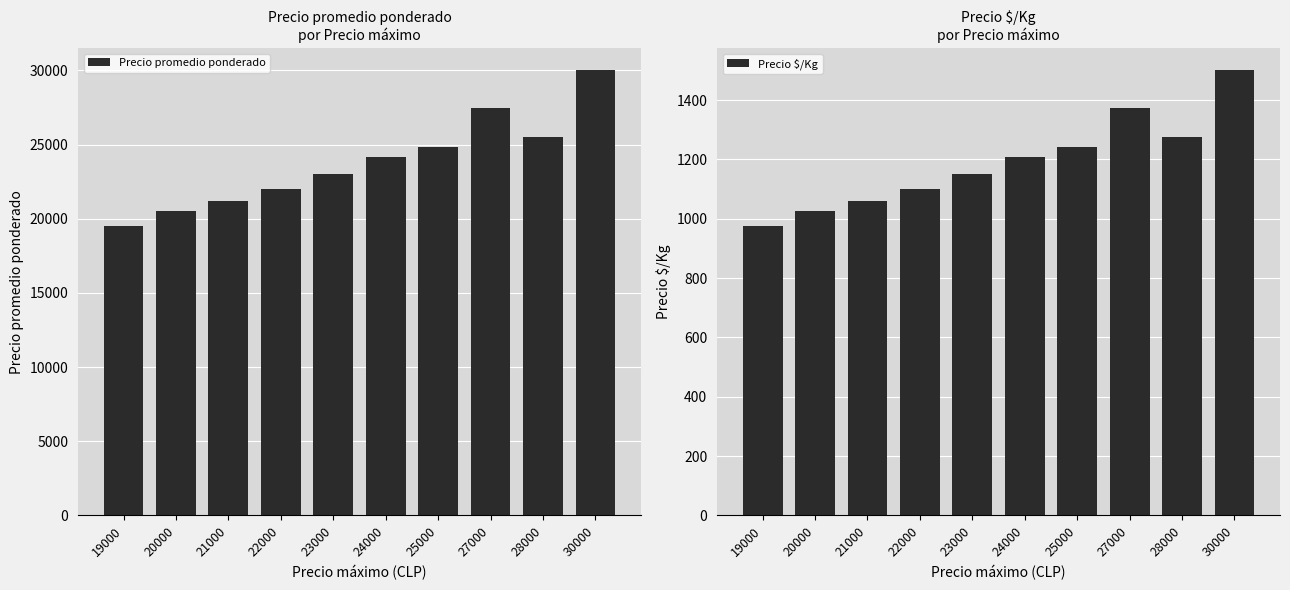

What is the difference between the Precio promedio ponderado values at 23000 and 30000?

7000